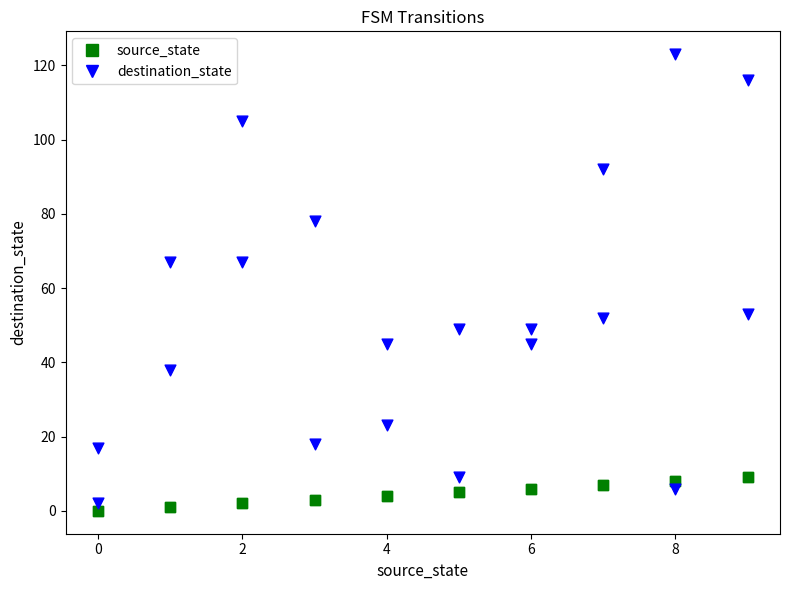

Which series contains the lowest Y value?

source_state